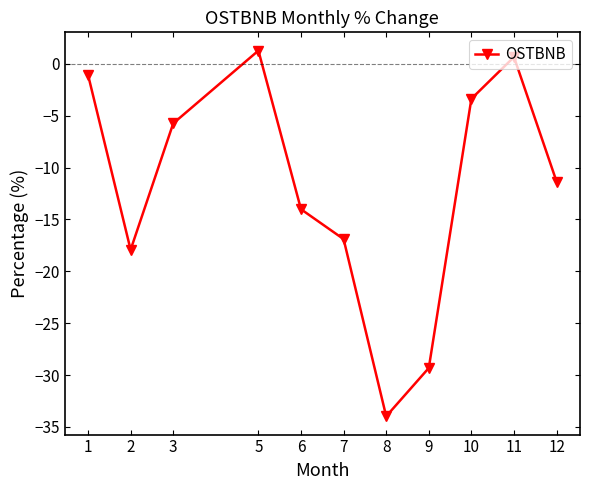

How many values are above zero?

2